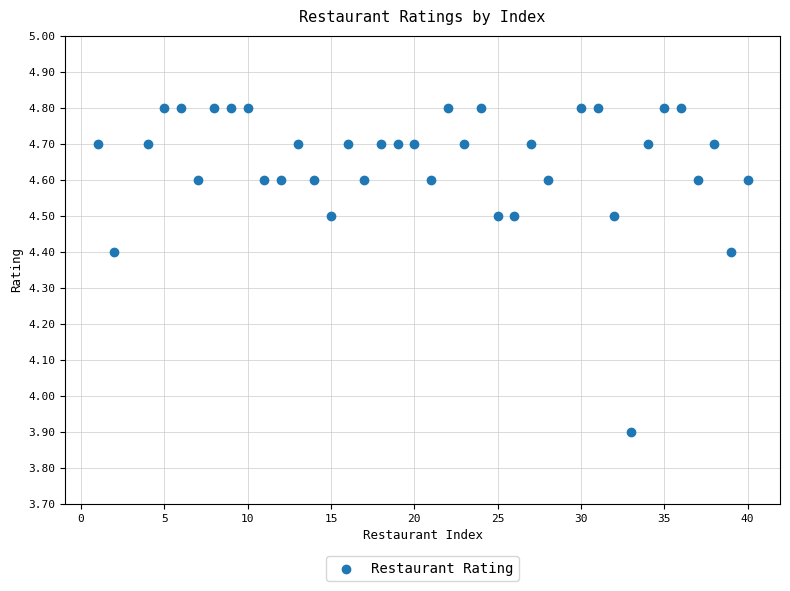

What is the range of Y values (max minus min)?

0.9